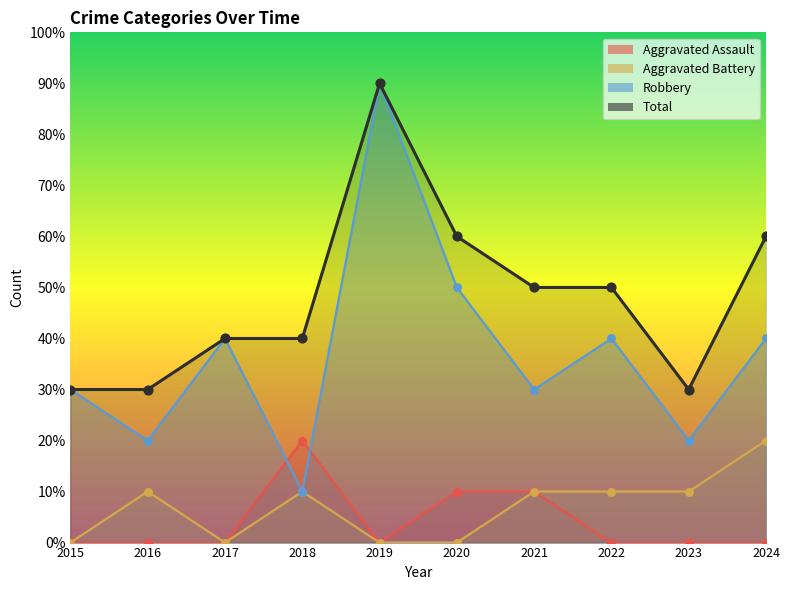

What are all the series names shown in the legend?

Aggravated Assault, Aggravated Battery, Robbery, Total